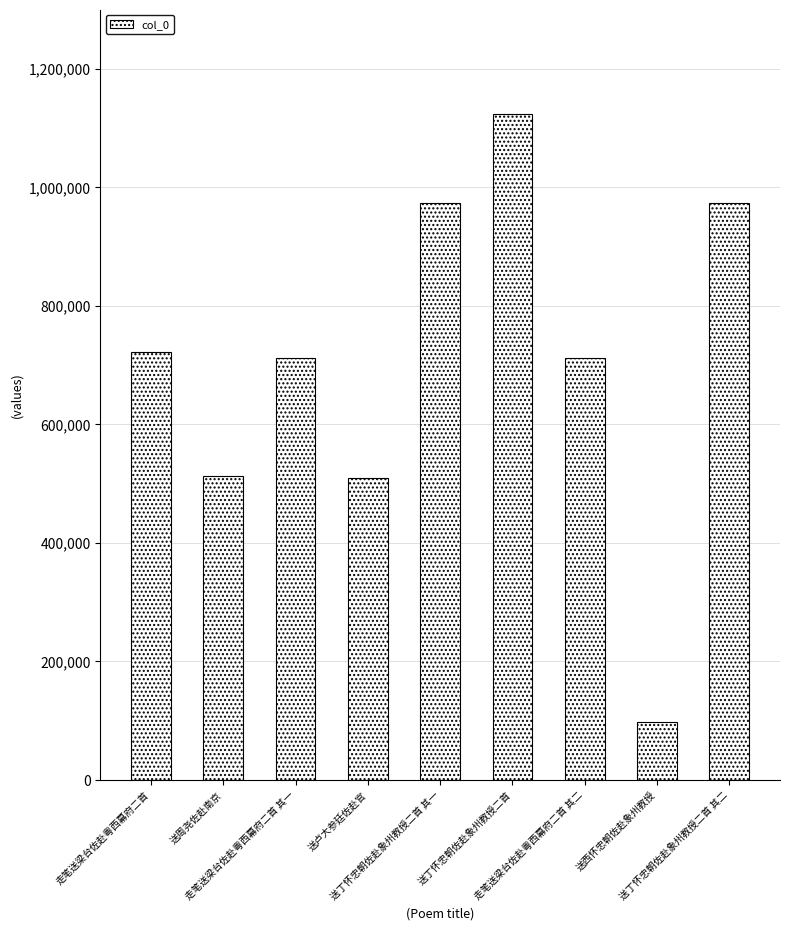

How many distinct data groups are displayed?

1